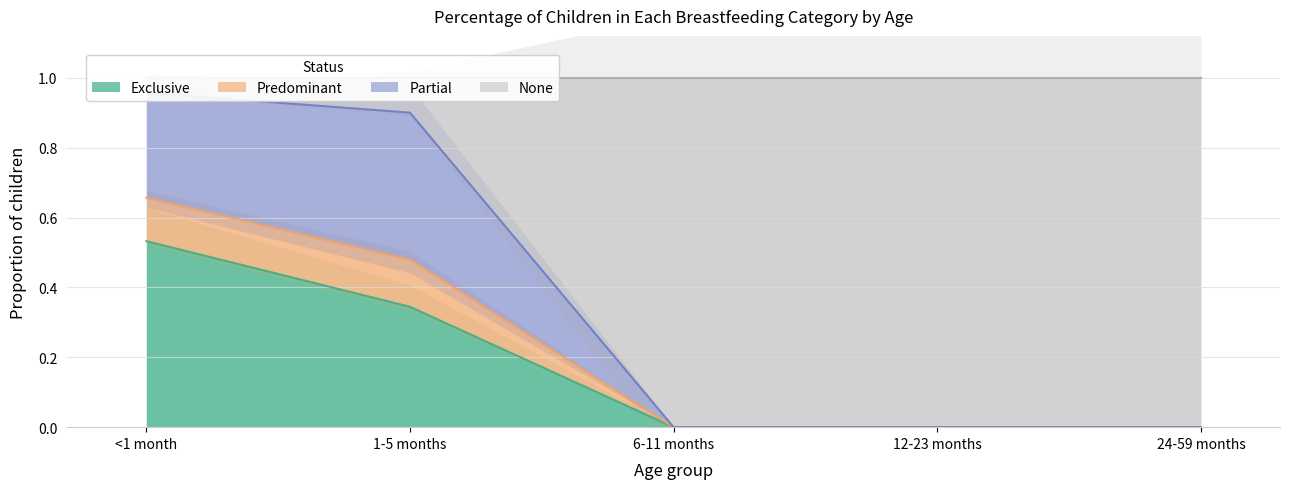

The Exclusive series shows 0.0 at 12-23 months. True or false?

True